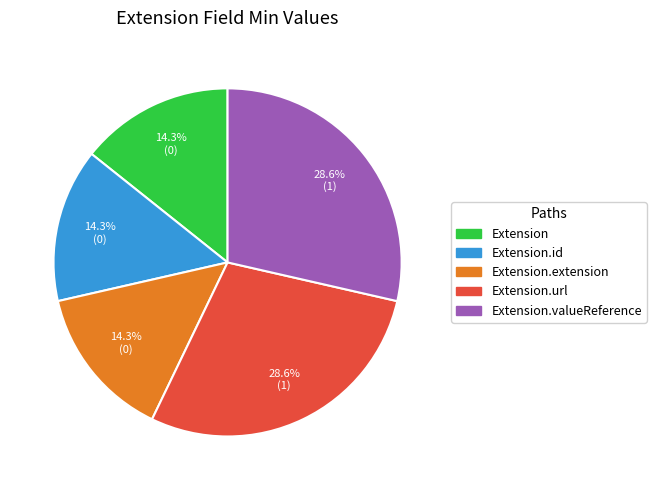

Is there a majority slice in this chart?

No